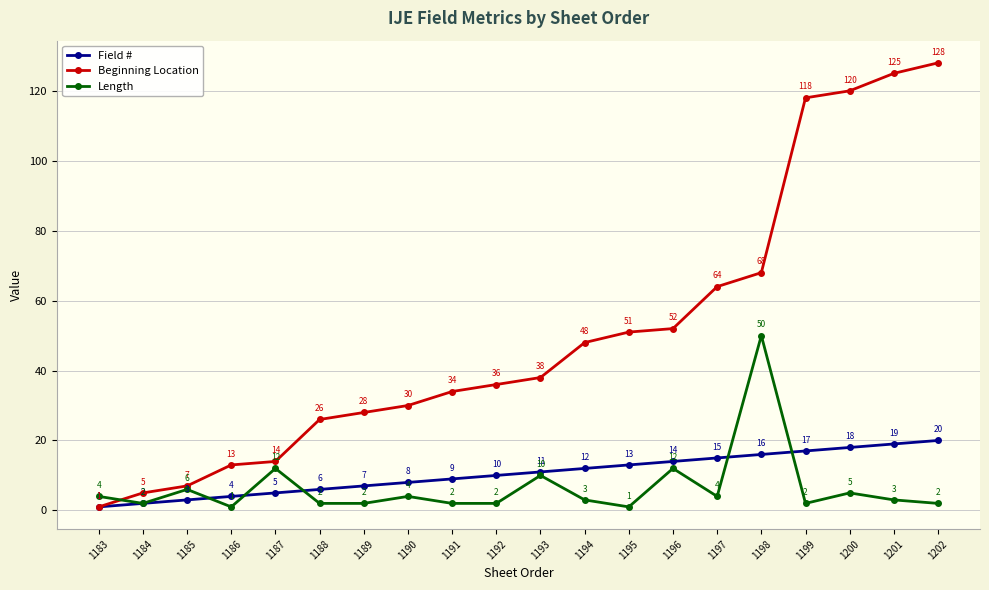

What is the total value across all series at 1191?

45